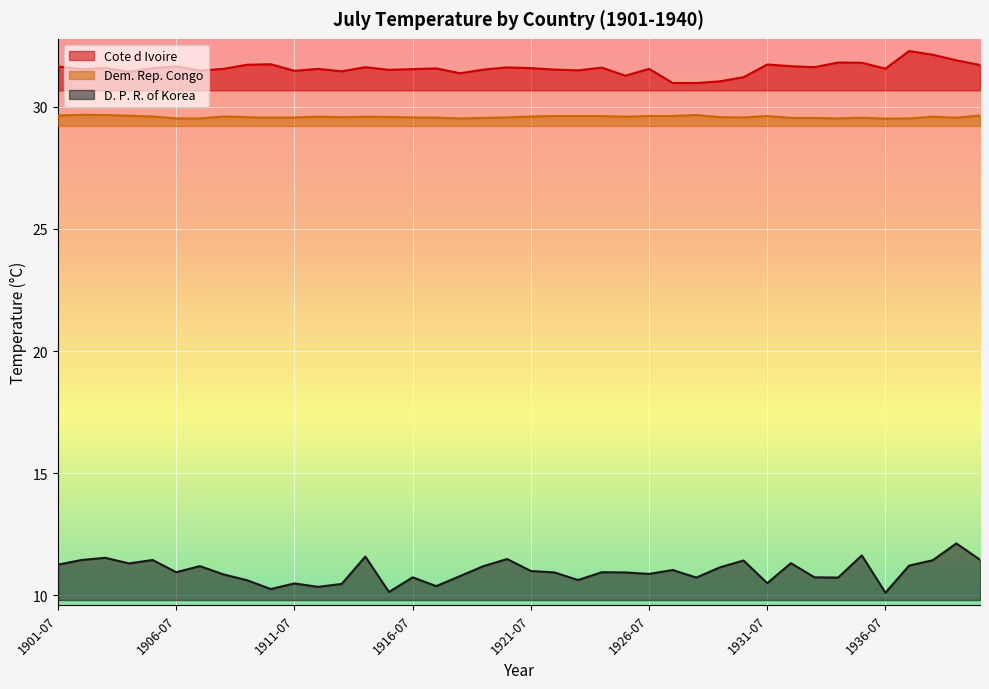

What is the label of the 3rd point from the right?

1938-07